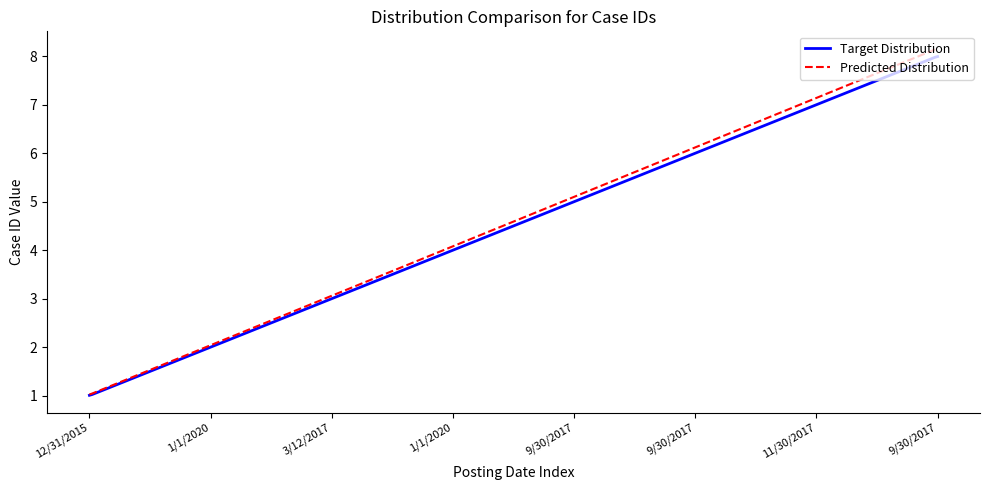

What is the maximum value for Predicted Distribution?

8.2